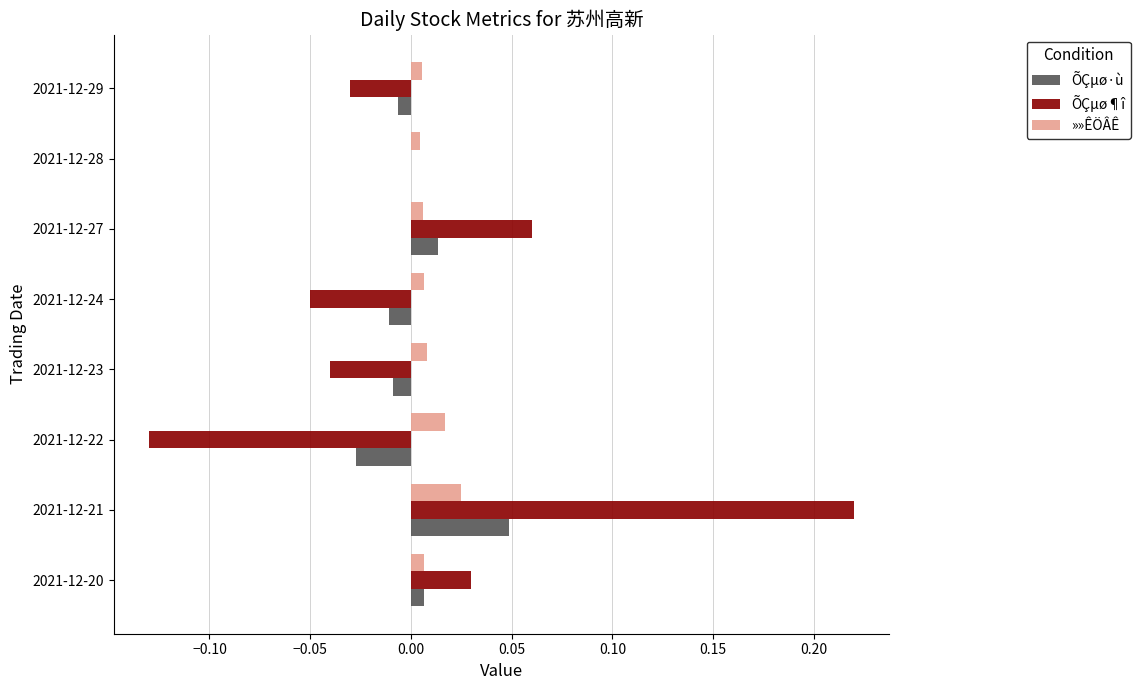

The value of »»ÊÖÂÊ at 2021-12-21 is 0.0. True or false?

True